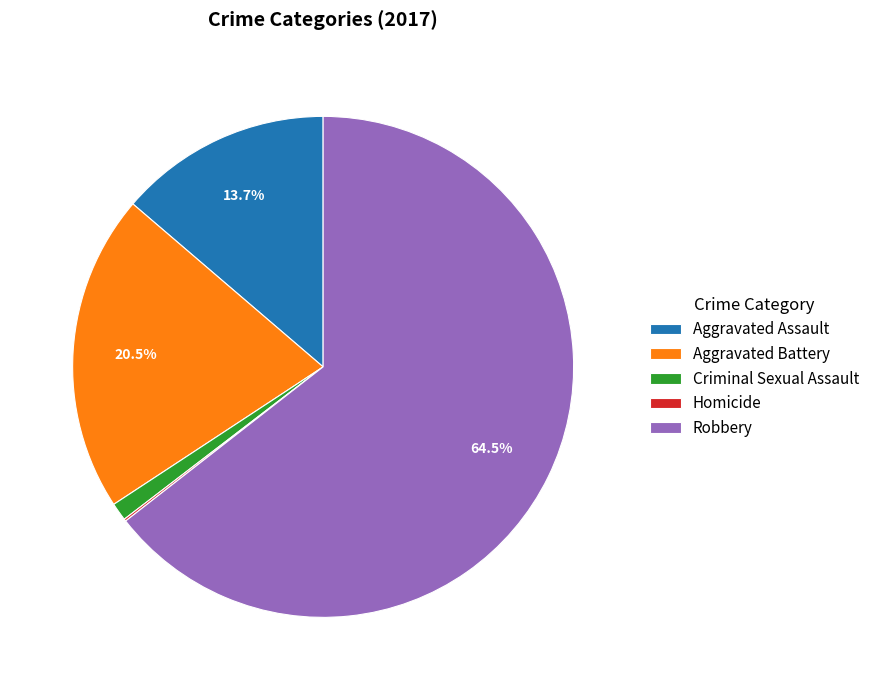

Which has a higher value, Aggravated Battery or Aggravated Assault?

Aggravated Battery